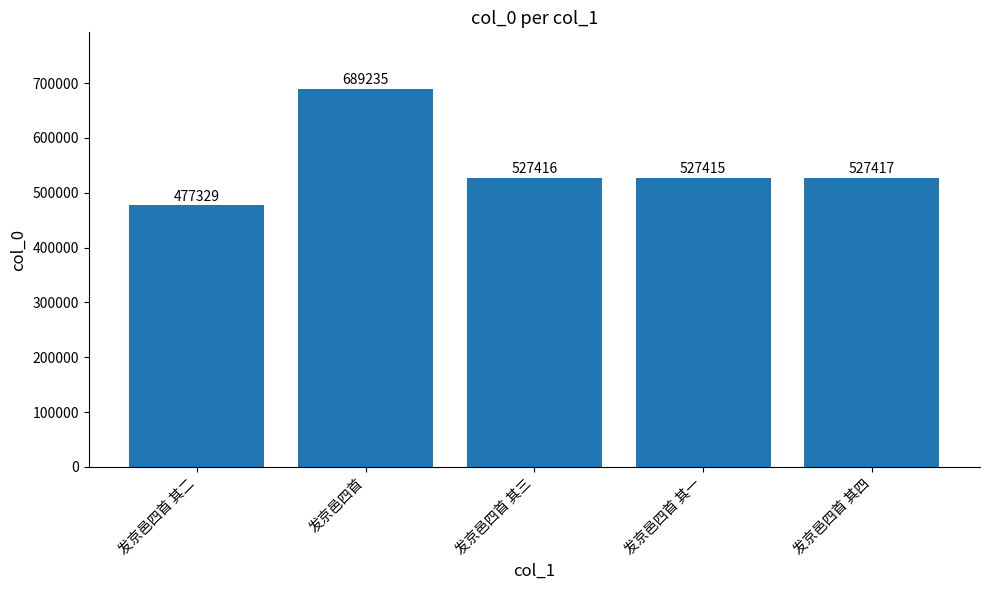

Reading left to right, transcribe all the data shown in this chart.

发京邑四首 其二=477329	发京邑四首=689235	发京邑四首 其三=527416	发京邑四首 其一=527415	发京邑四首 其四=527417